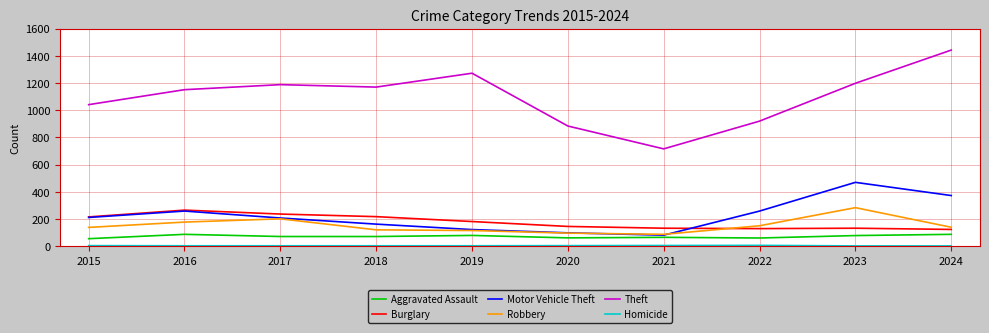

What is the total value across all series at 2023?

2167